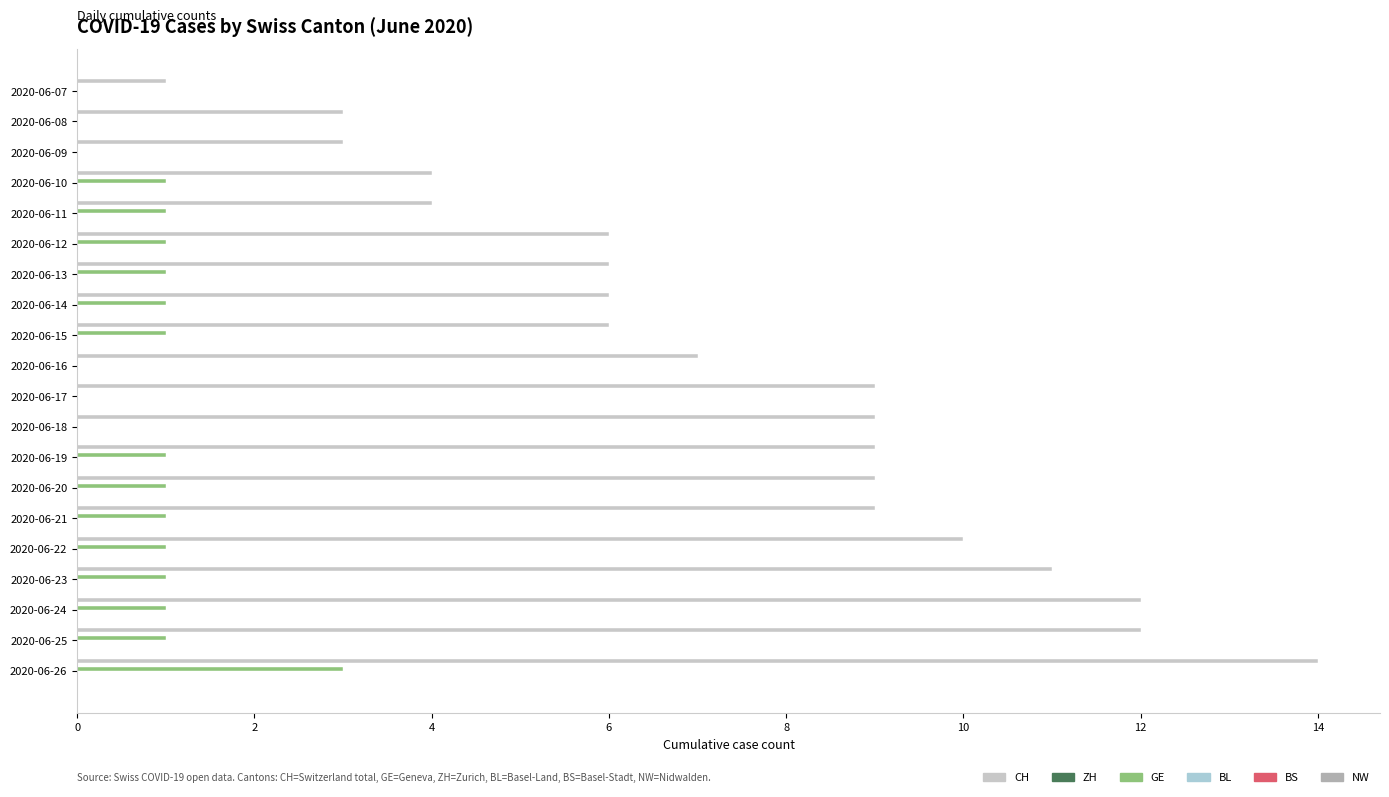

How many data points does each series have?

20